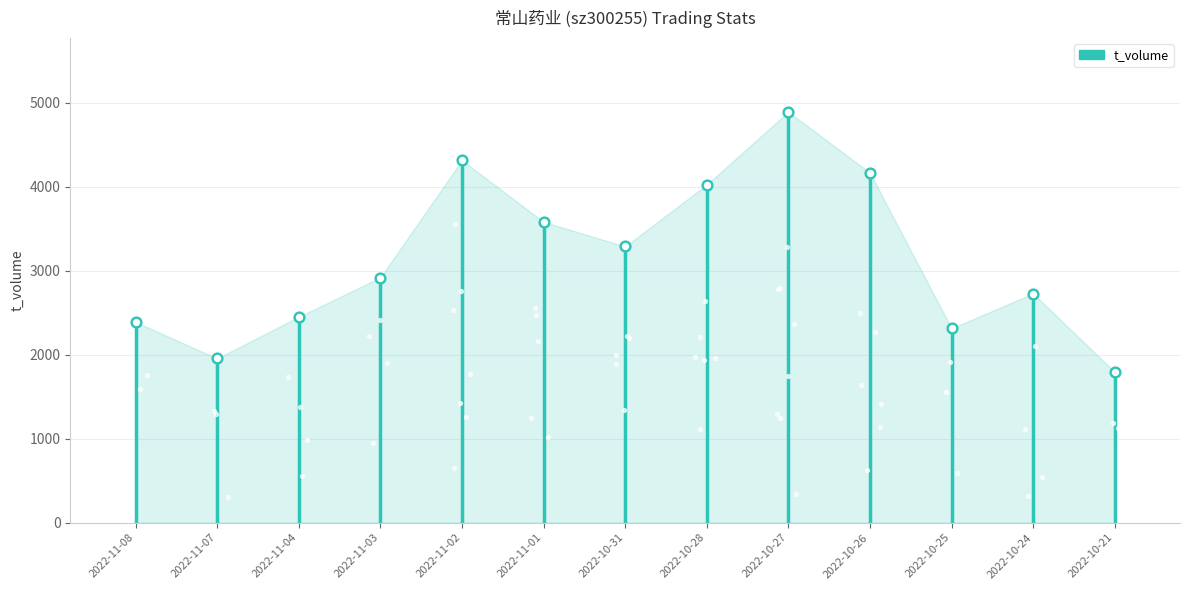

Is the value of t_volume at 2022-11-02 greater than the value of t_change at 2022-10-26?

Yes